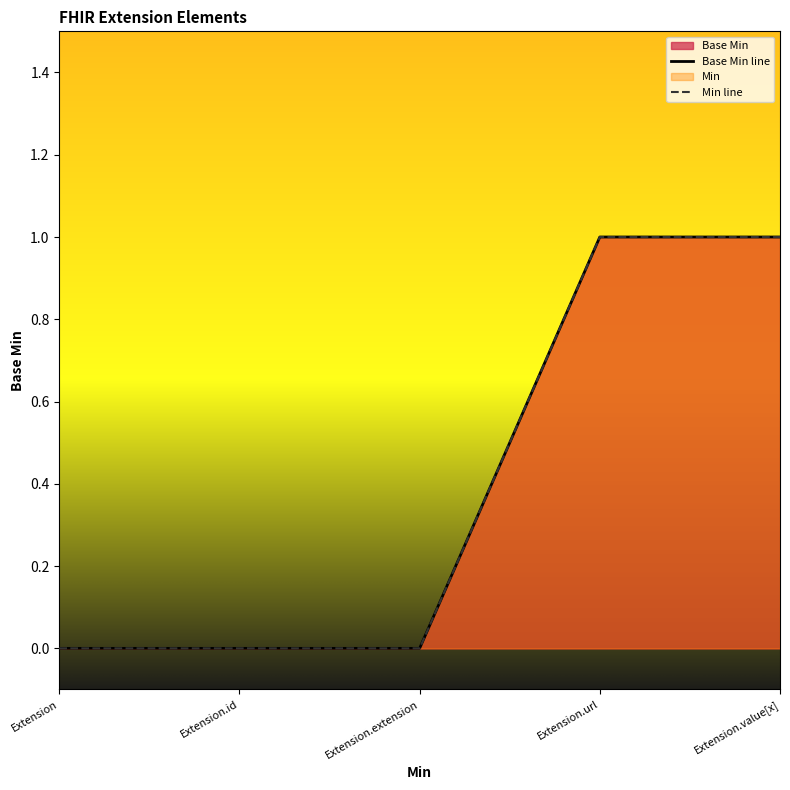

Does the chart have visible grid lines?

No